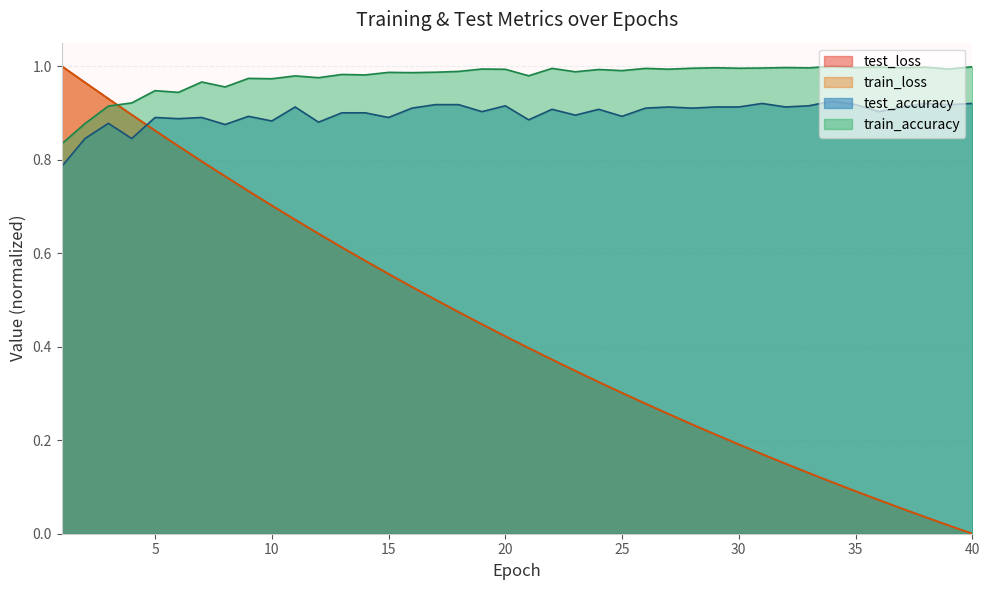

At how many categories does at least one series exceed 0?

40